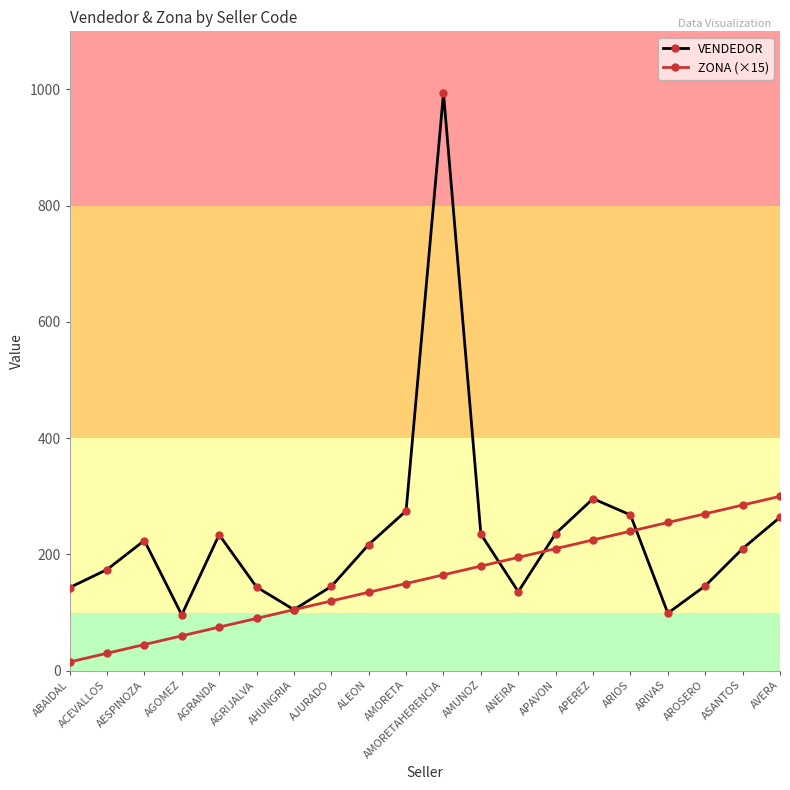

What is the spread (max minus min) of values at APAVON?

26